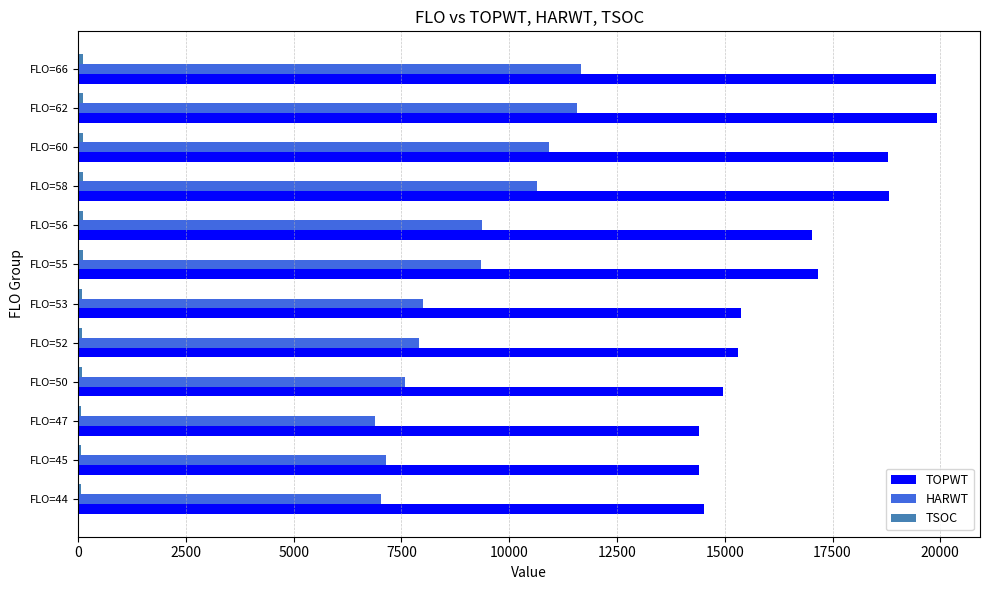

What is the sum of all TOPWT values?

200566.8